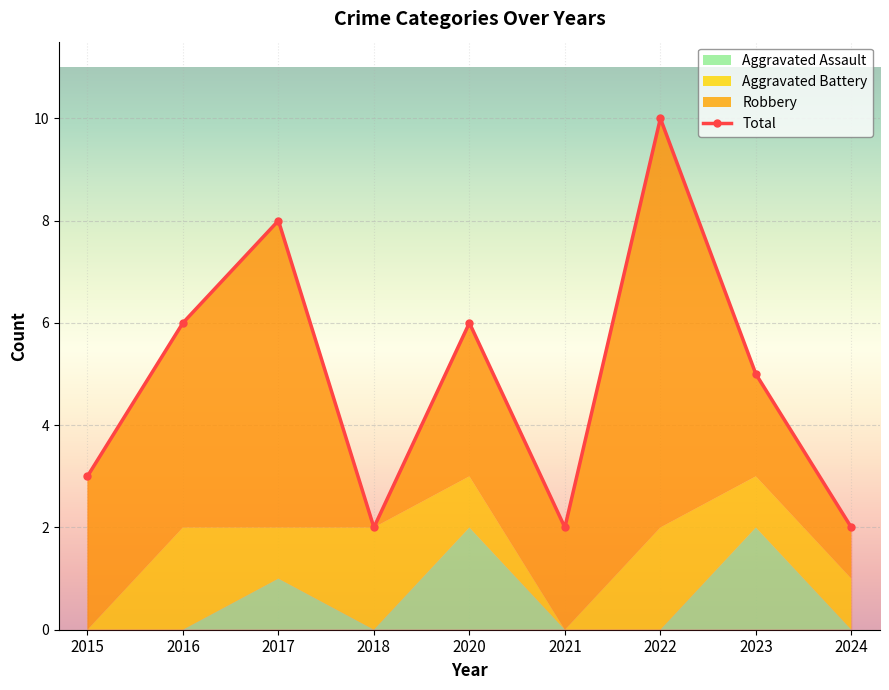

What are all the series names shown in the legend?

Aggravated Assault, Aggravated Battery, Robbery, Total